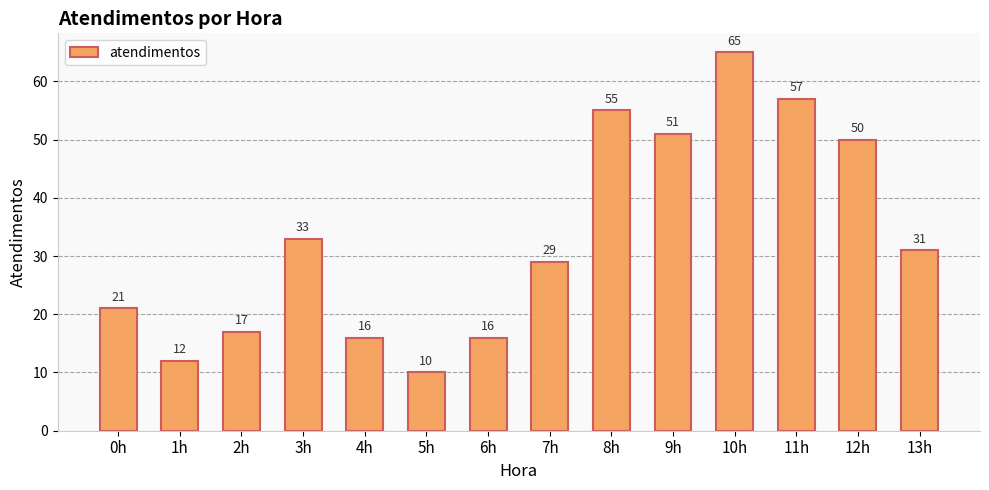

At which category does the chart reach its minimum across all series?

5h